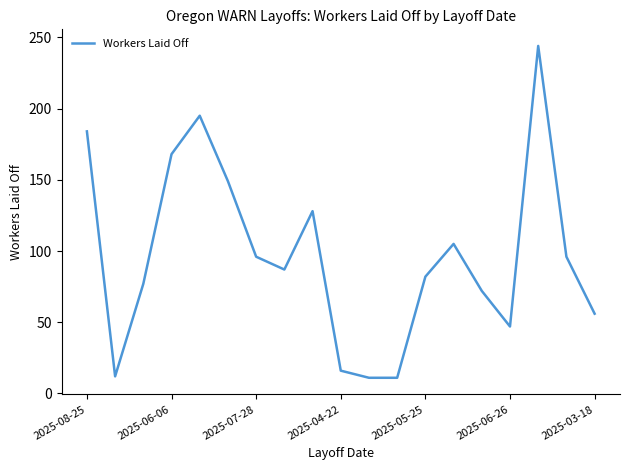

What is the difference between the maximum and minimum values?

233